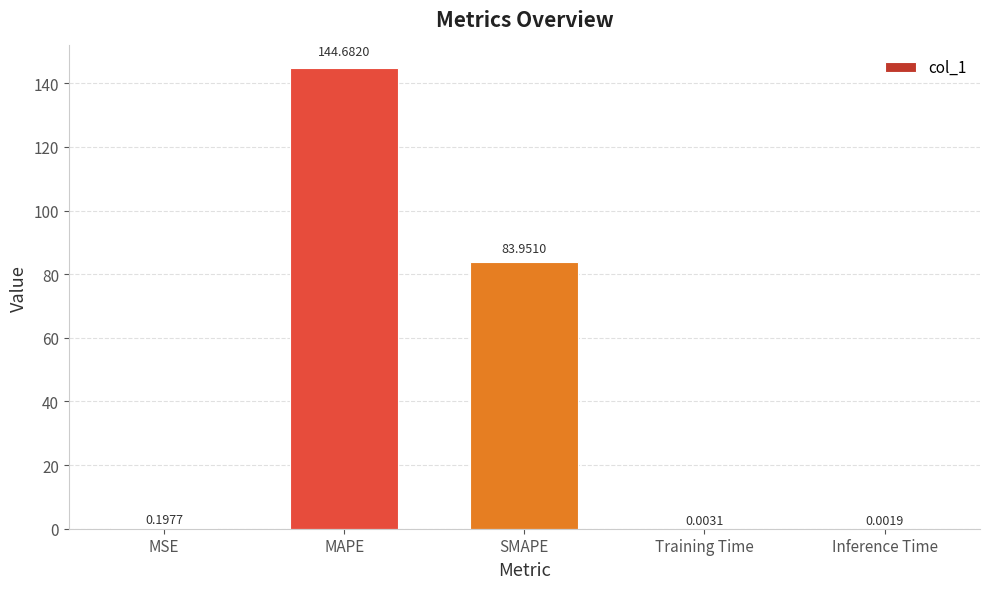

What is the sum of all values?

228.8